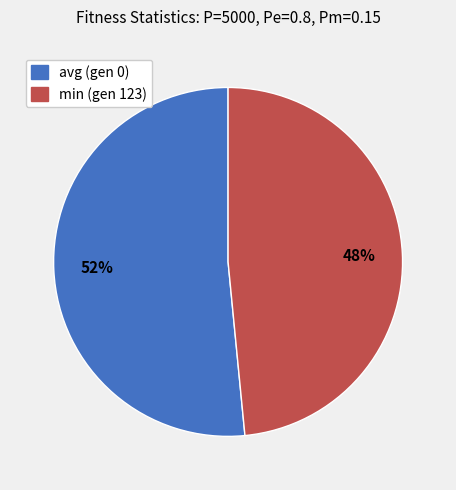

Is there a majority slice in this chart?

Yes